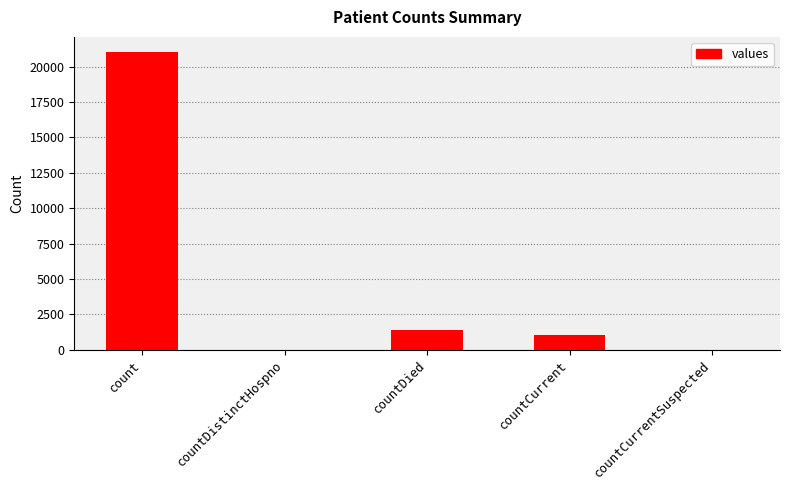

What is the ratio of the value at countDied to the value at countCurrent?

1.4